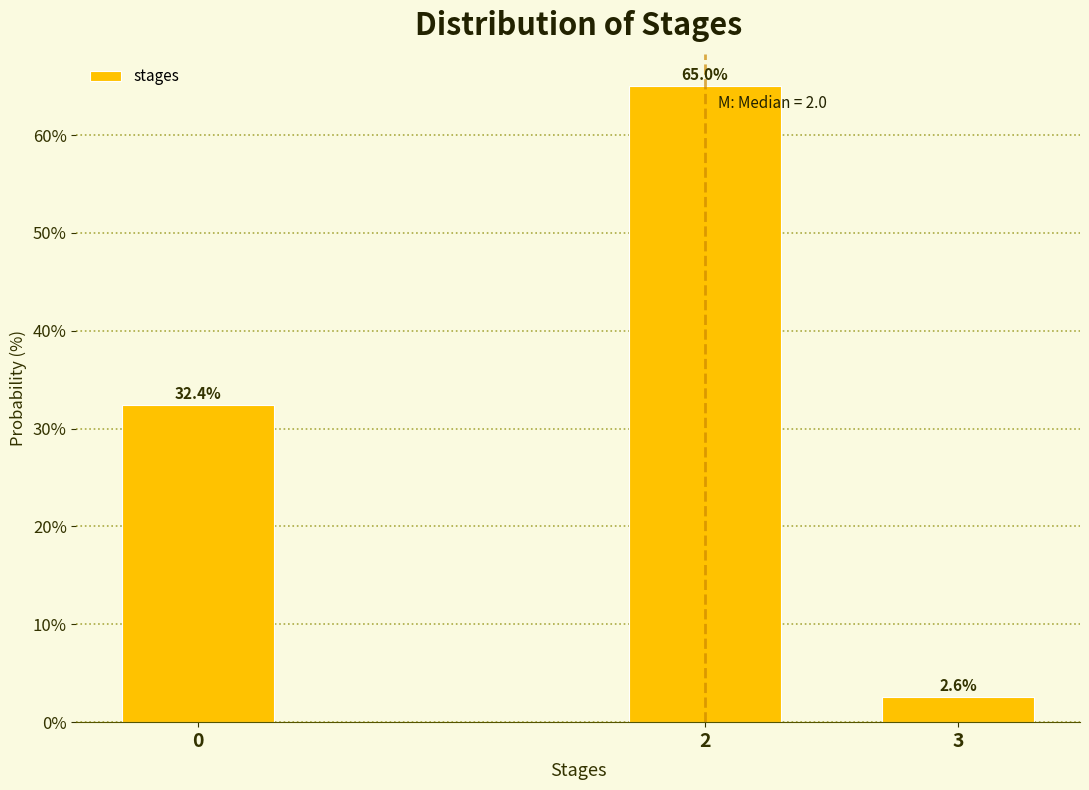

Reading left to right, what are all the values shown in this chart?

0=32.4	2=65.0	3=2.6